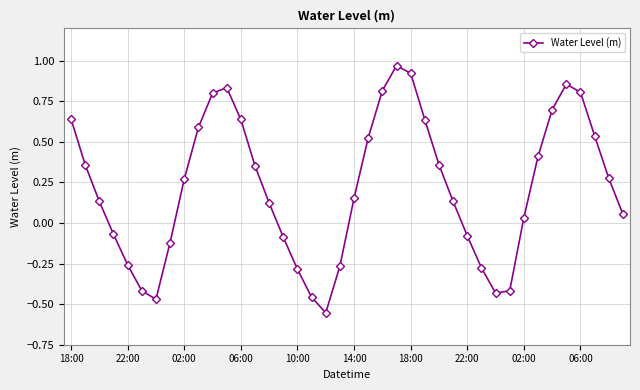

Does the chart display data point markers on the line(s)?

Yes